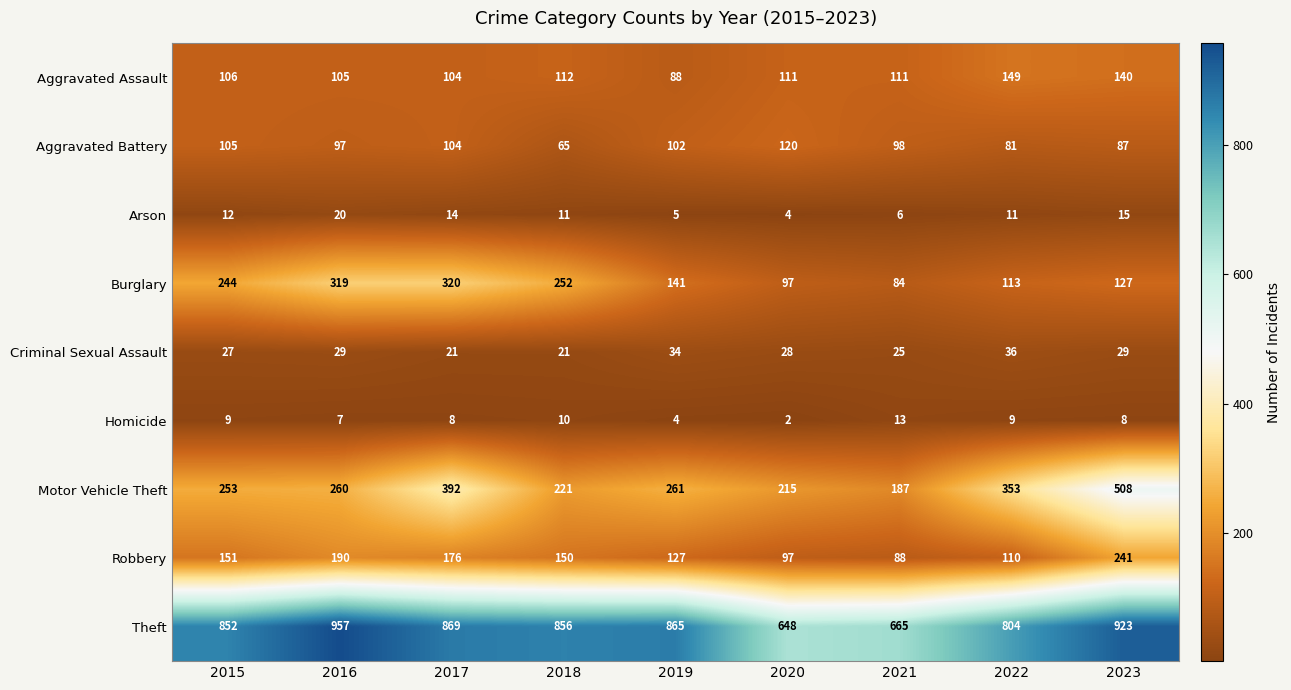

What is the difference between the Aggravated Assault values at 2023 and 2019?

52